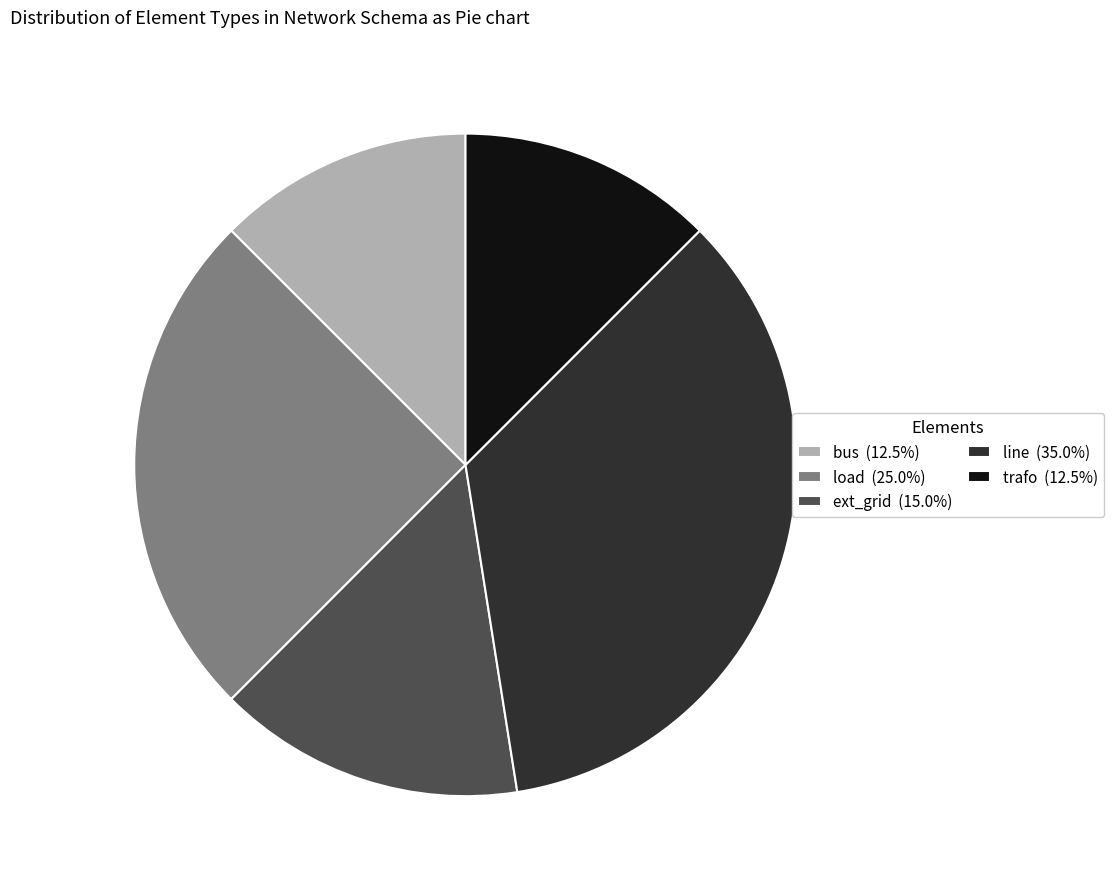

Is the sum of trafo (12.5%) and bus (12.5%) greater than half?

No